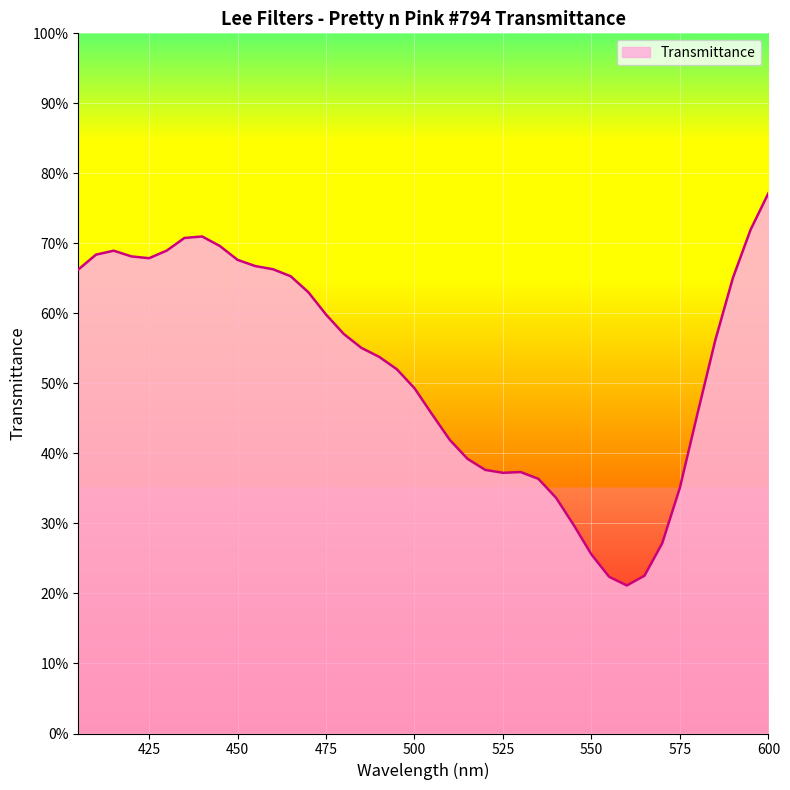

Is this an area chart (filled region under the line)?

Yes